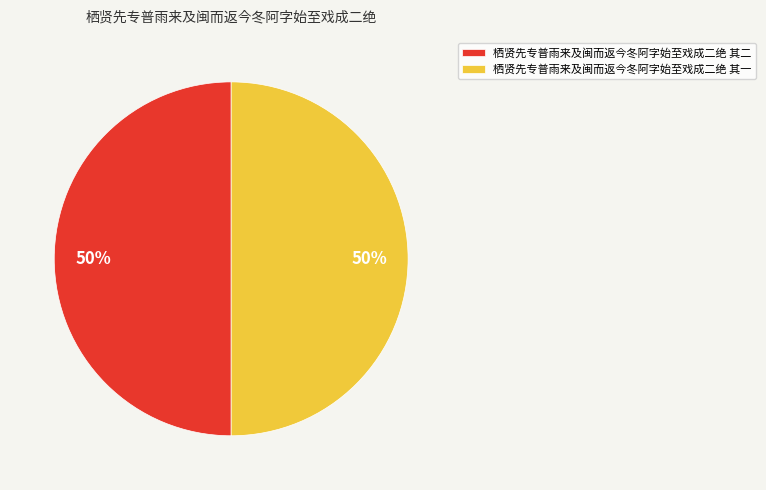

Combined, do 栖贤先专普雨来及闽而返今冬阿字始至戏成二绝 其二 and 栖贤先专普雨来及闽而返今冬阿字始至戏成二绝 其一 account for over 50%?

Yes